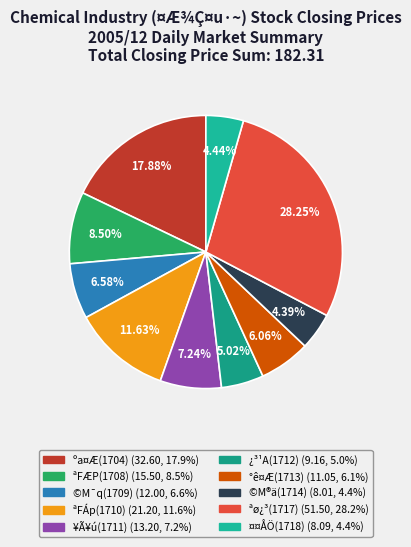

Which category has the biggest portion of the pie?

ªø¿³(1717)